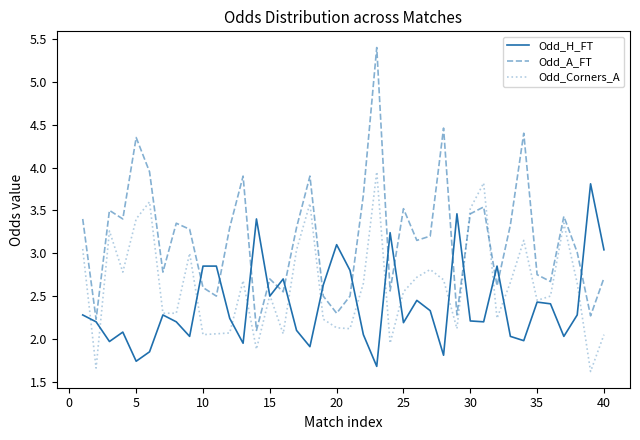

Which series has the largest total across all categories?

Odd_A_FT